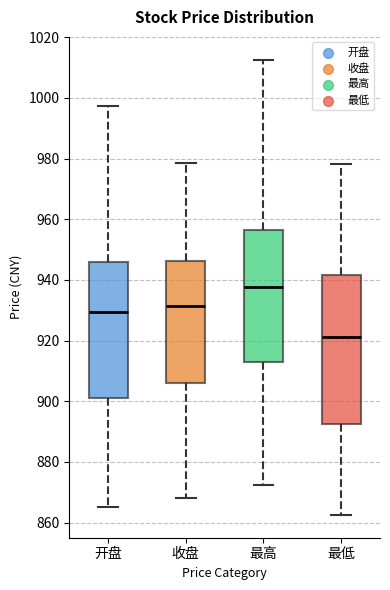

Which box has the highest median line?

最高